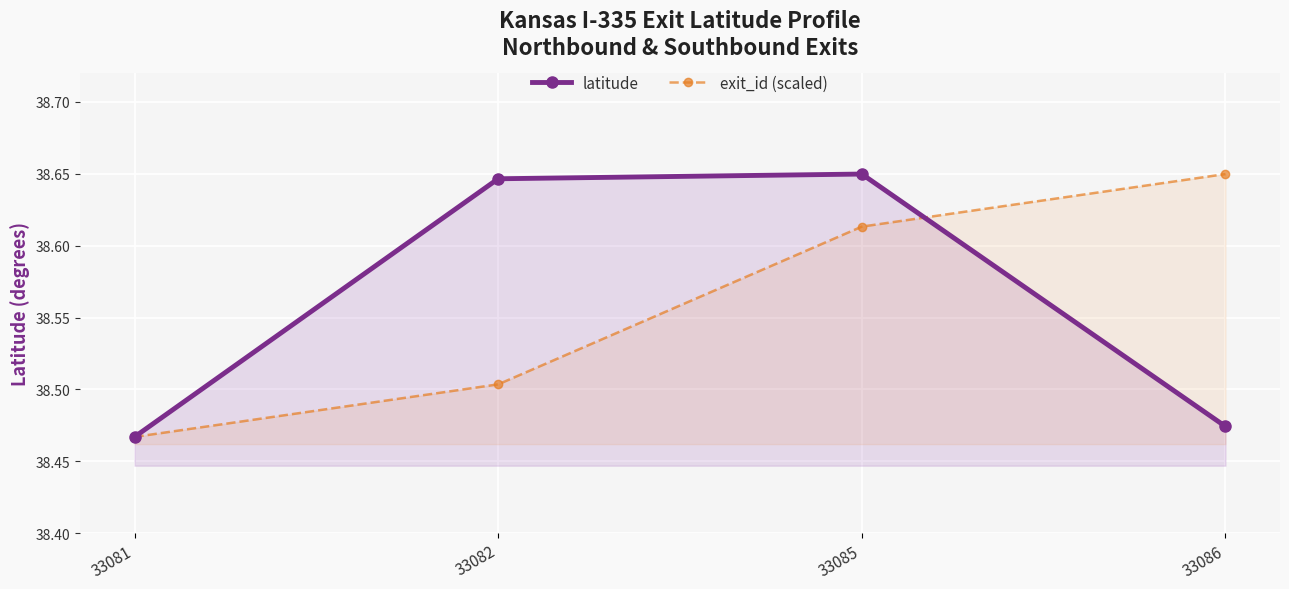

Count the exit_id (scaled) values in the range 38 to 39.

4